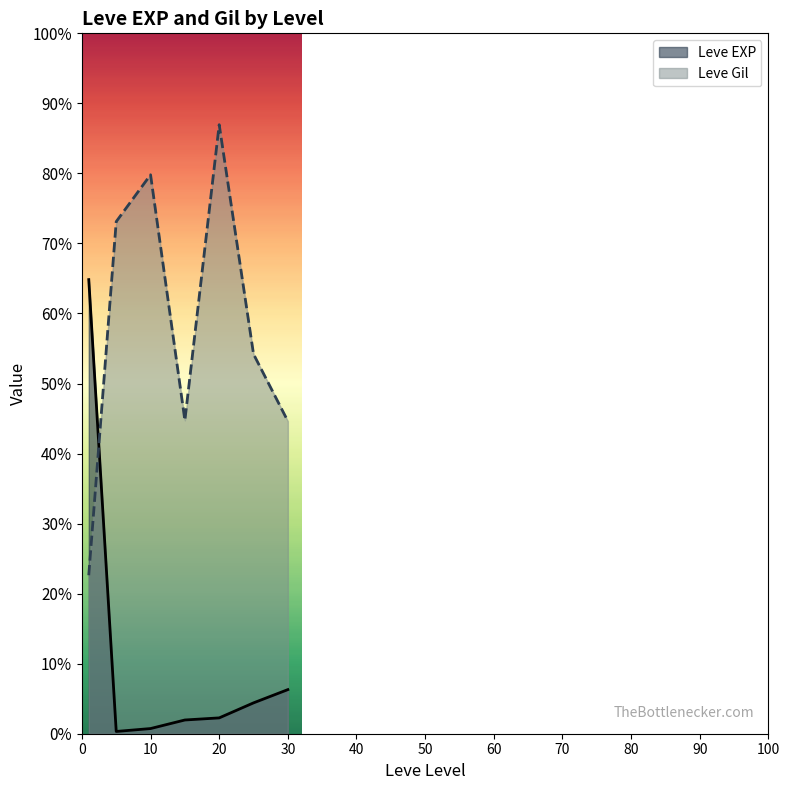

What is the minimum value shown in the chart?

1